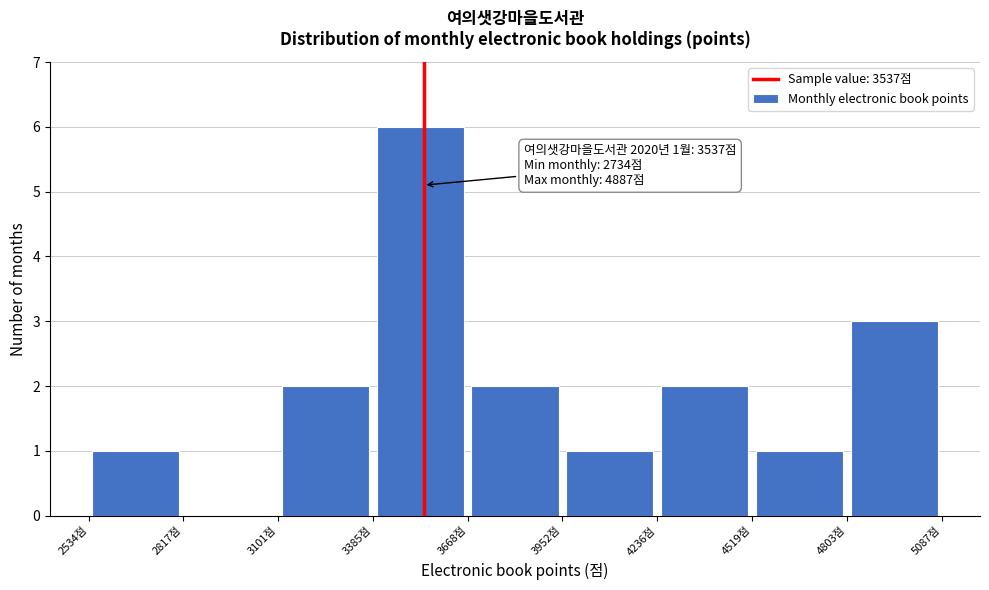

Over which range of the x-axis is the bar tallest?

3400 to 3650